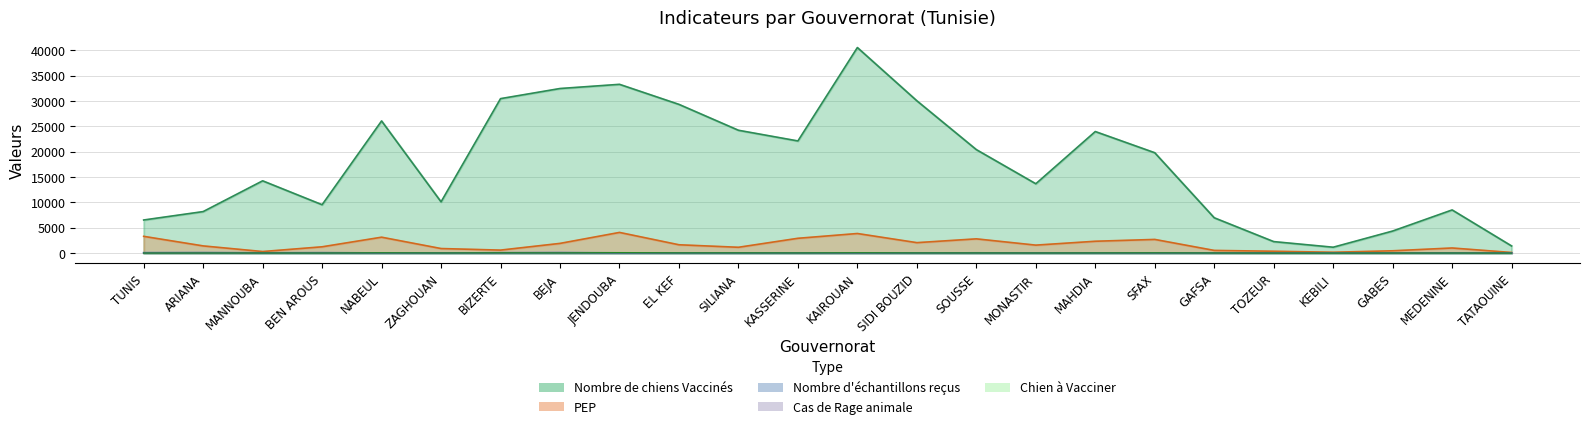

Where is Nombre d'échantillons reçus nearest to the value 55?

JENDOUBA